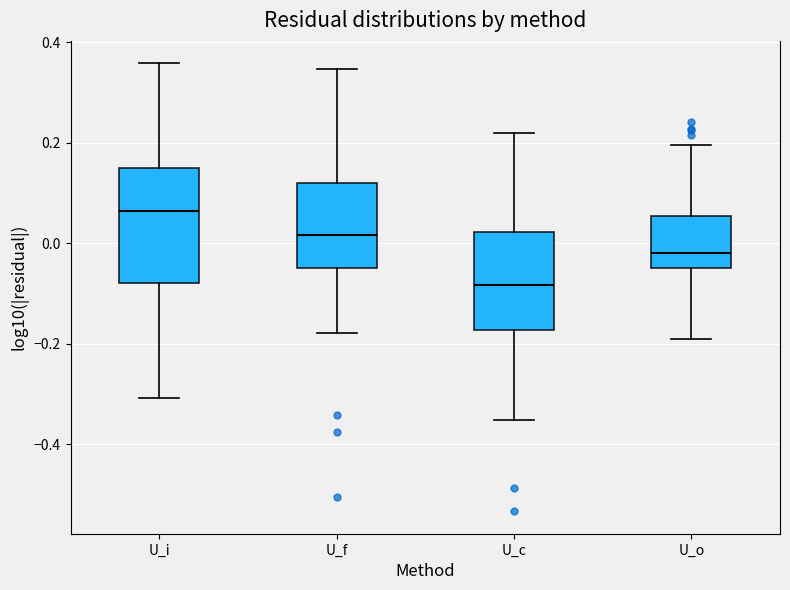

Where is the upper edge of the box for U_i on the y-axis? The values are not printed on the chart, so give them approximately, as read against the axis.

0.14